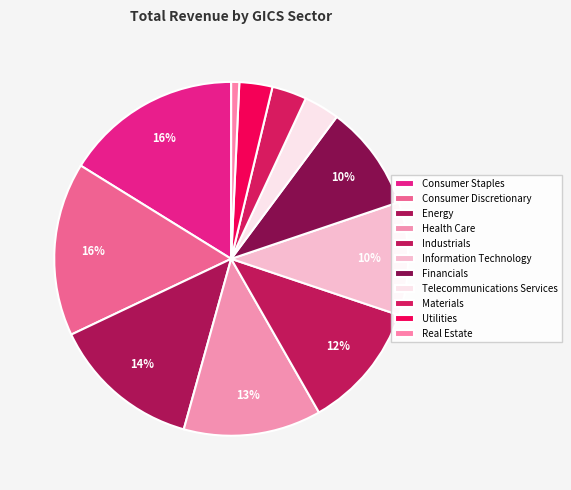

To the nearest percent, what is the difference between the Energy and Materials slice percentages?

10%